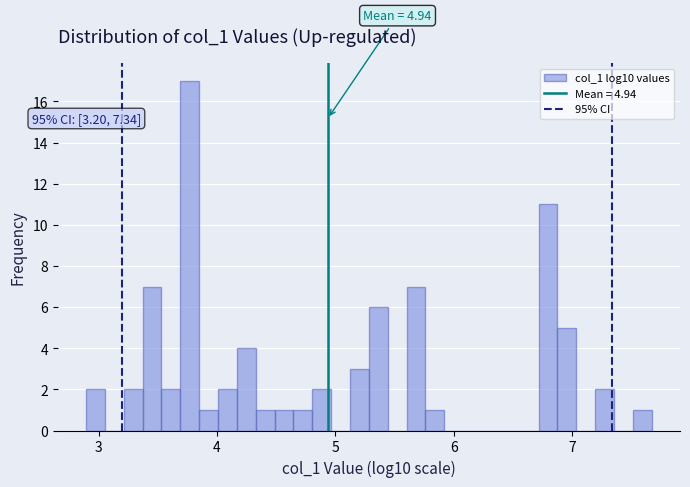

Read against the x-axis, roughly where is the centre of the tallest bar?

3.8